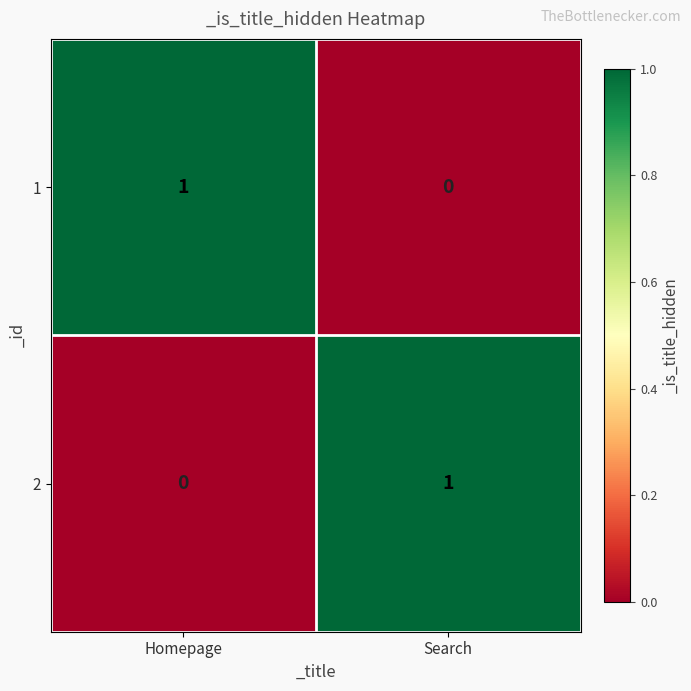

The value of 1 at Homepage is 2. True or false?

False